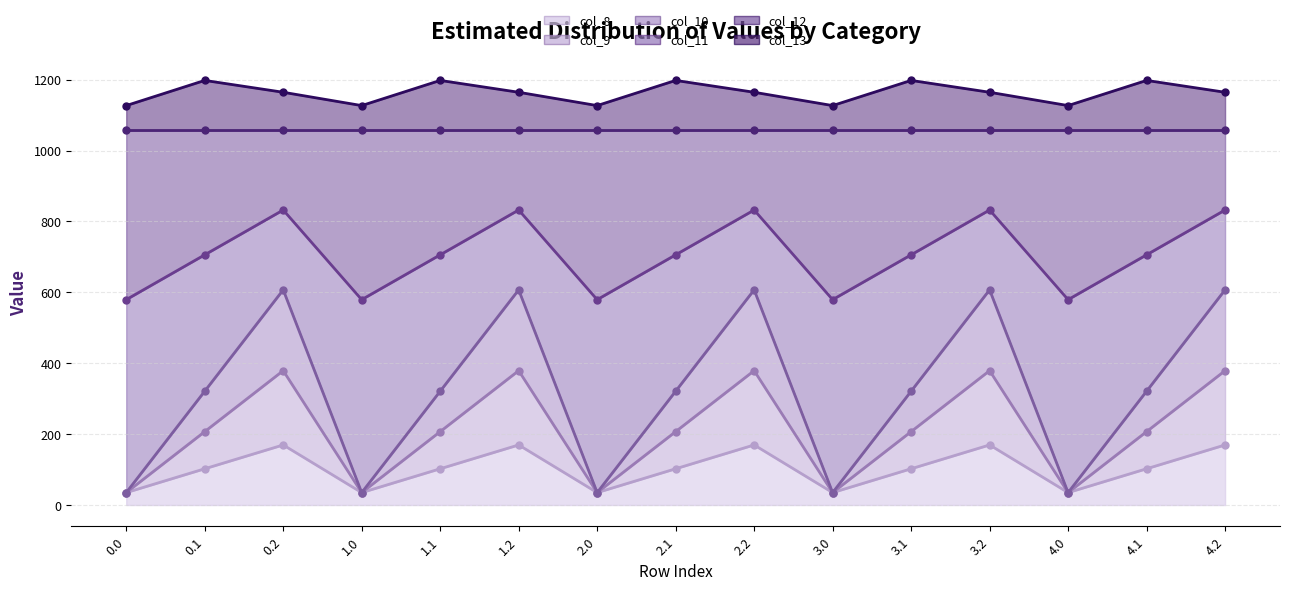

Between 1.2 and 3.2, which is larger?

1.2